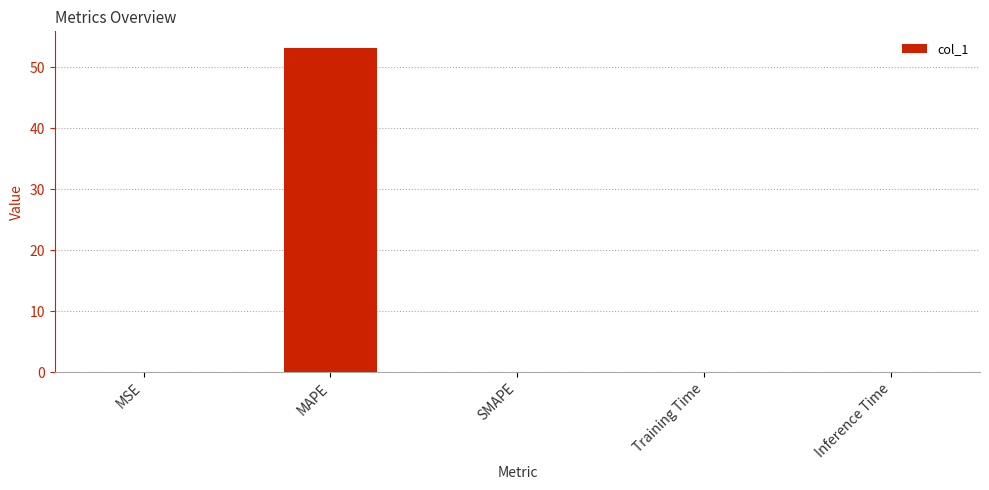

Is it true that the value at MAPE is 16.6?

False